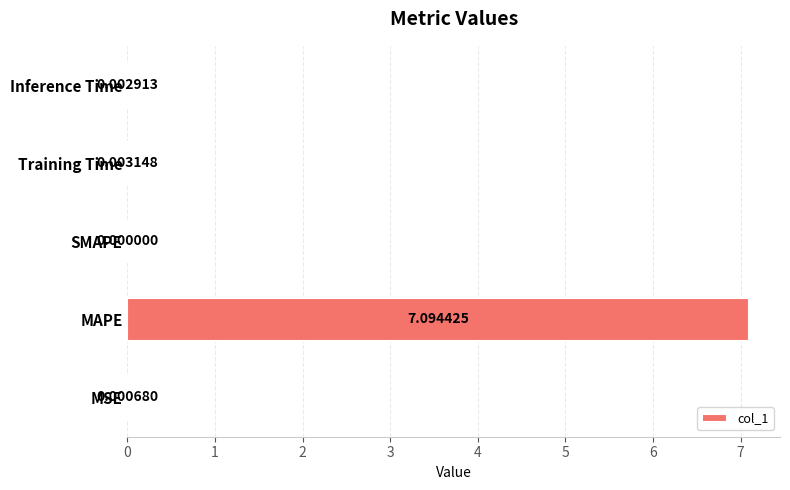

What is the sum of the values at MAPE and SMAPE?

7.1